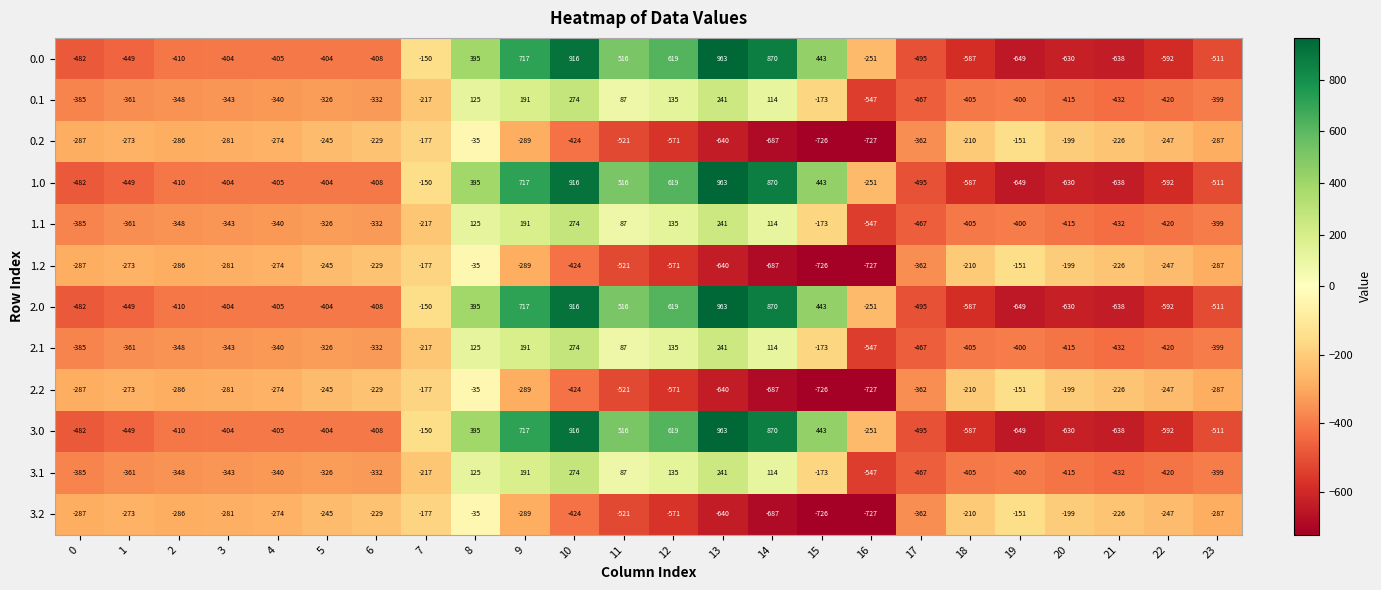

What is the spread (max minus min) of values at 16?

476